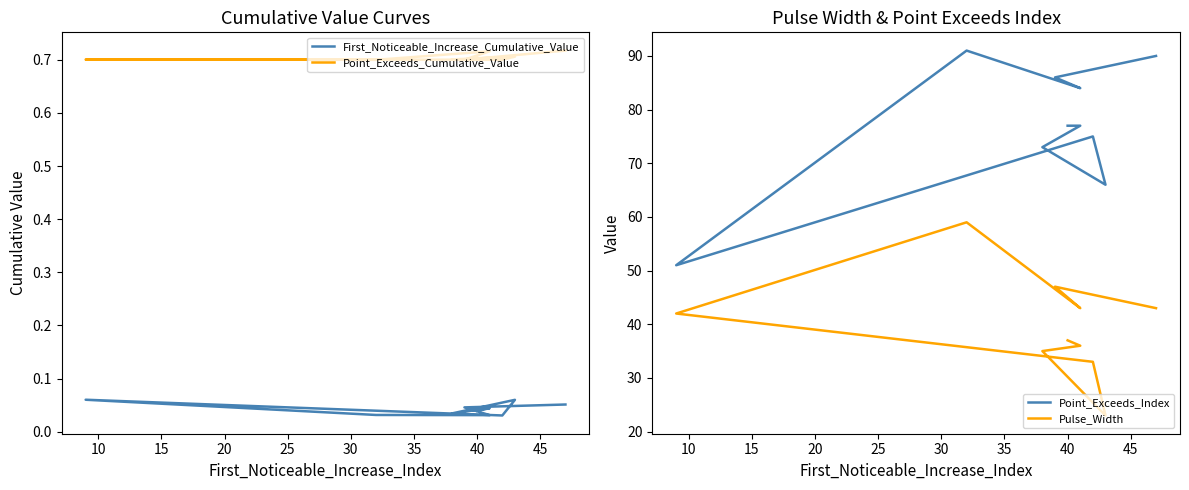

At how many categories does at least one series exceed 82?

4